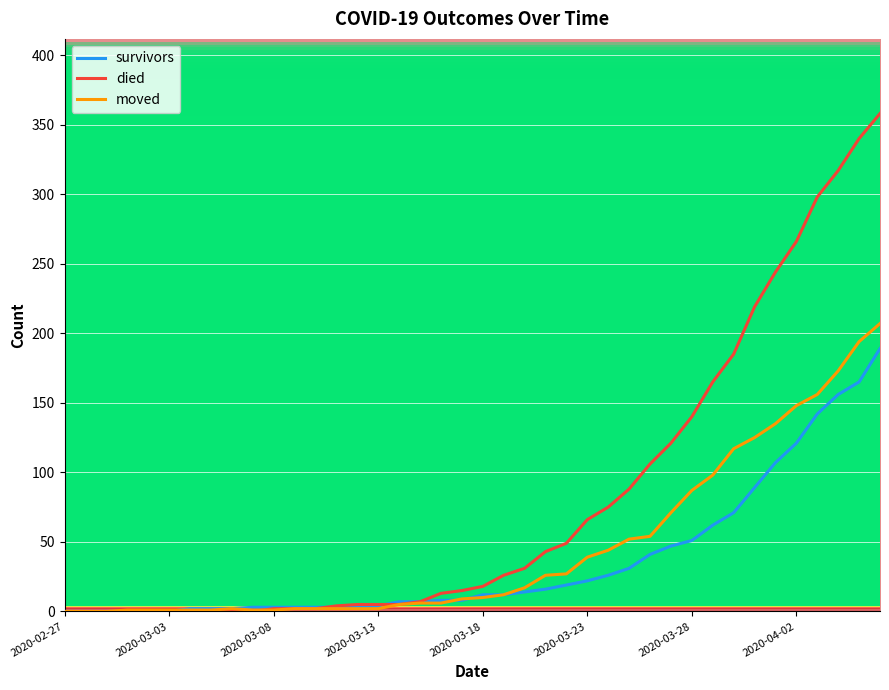

Rank the series by their maximum value, from highest to lowest.

died, moved, survivors